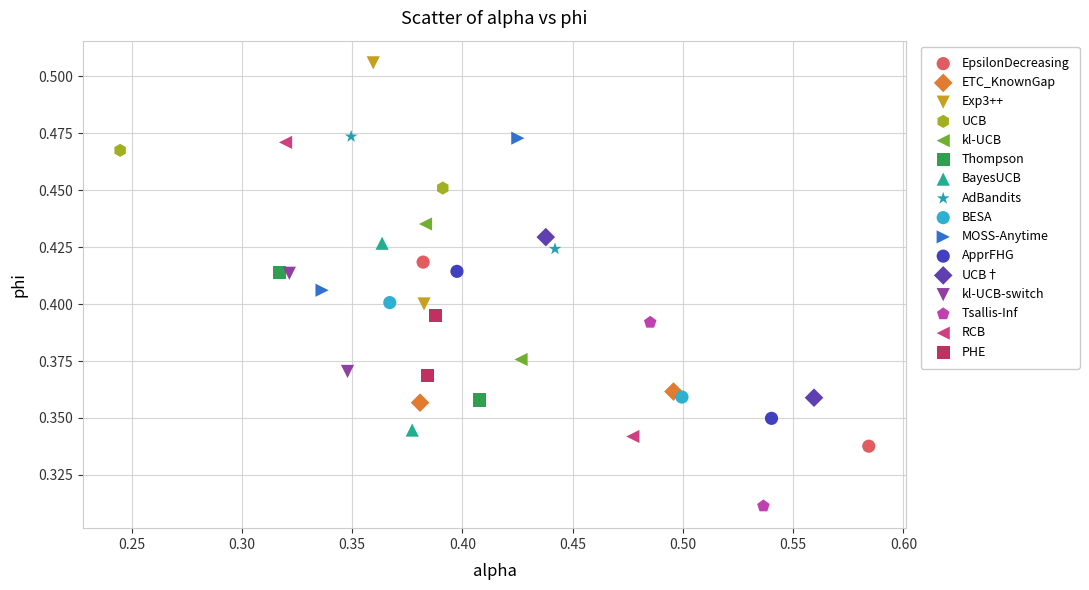

Which series has the widest spread of Y values?

RCB